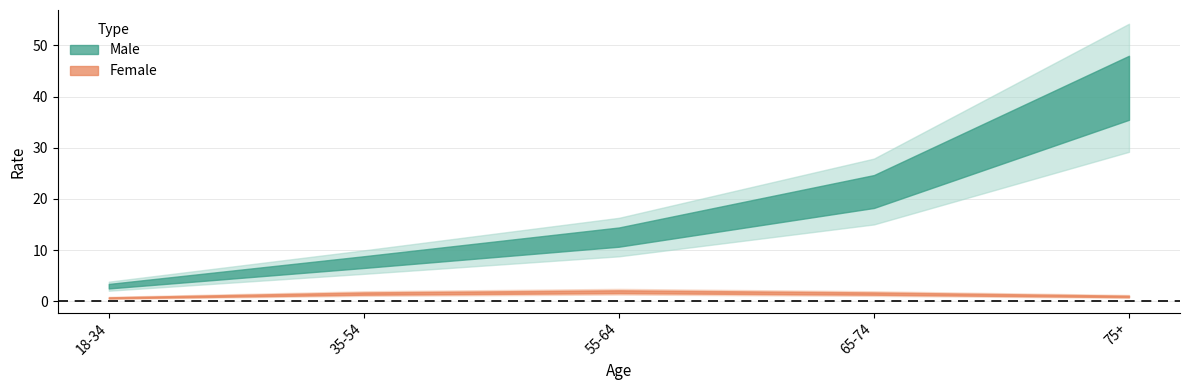

Between 18-34 and 75+, which is larger?

75+